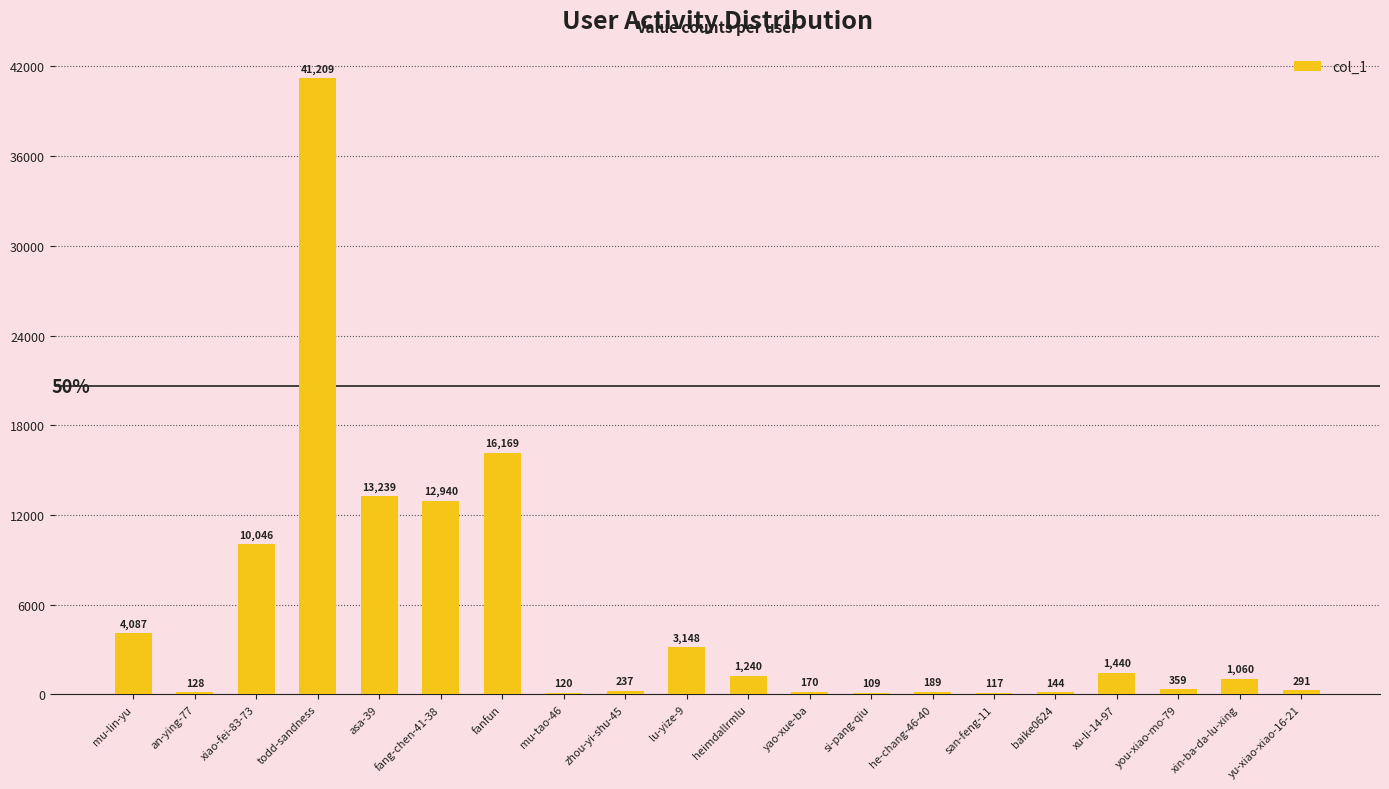

What is the approximate value at yu-xiao-xiao-16-21?

291